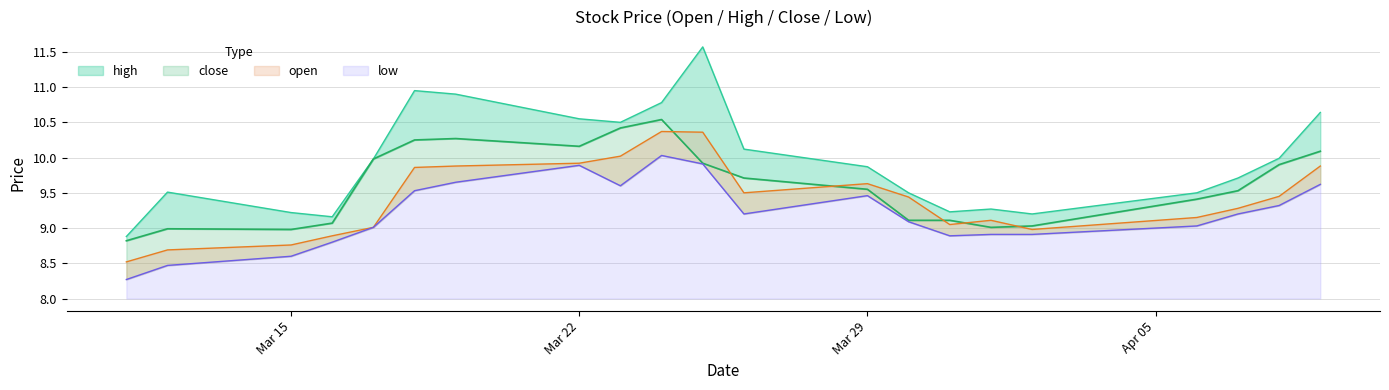

Between 2021-03-18 and 2021-04-06, which is larger?

2021-03-18